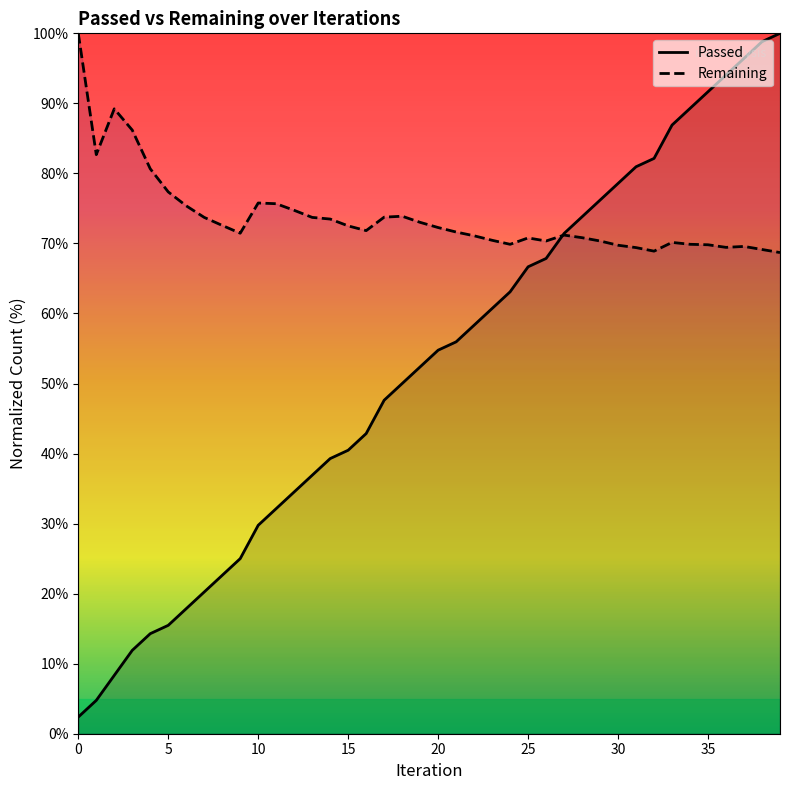

What is the lowest value of the Passed series?

2.4